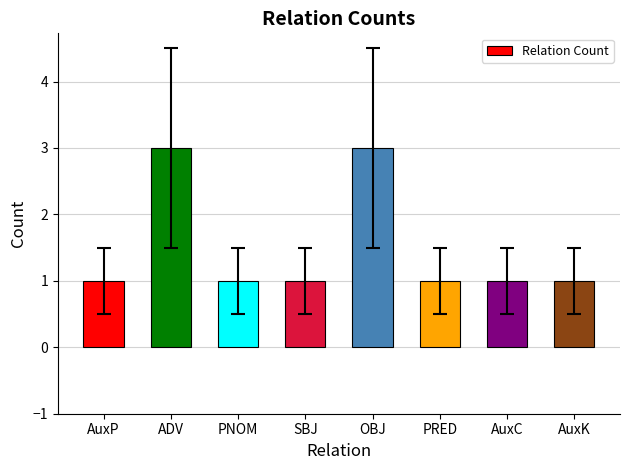

What is the difference between the second highest and minimum values?

2